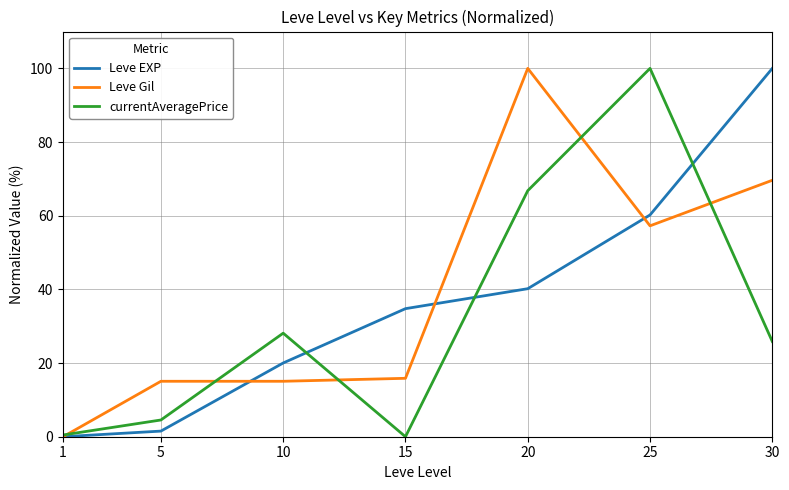

Is it true that Leve EXP equals 25.6 at 20?

False